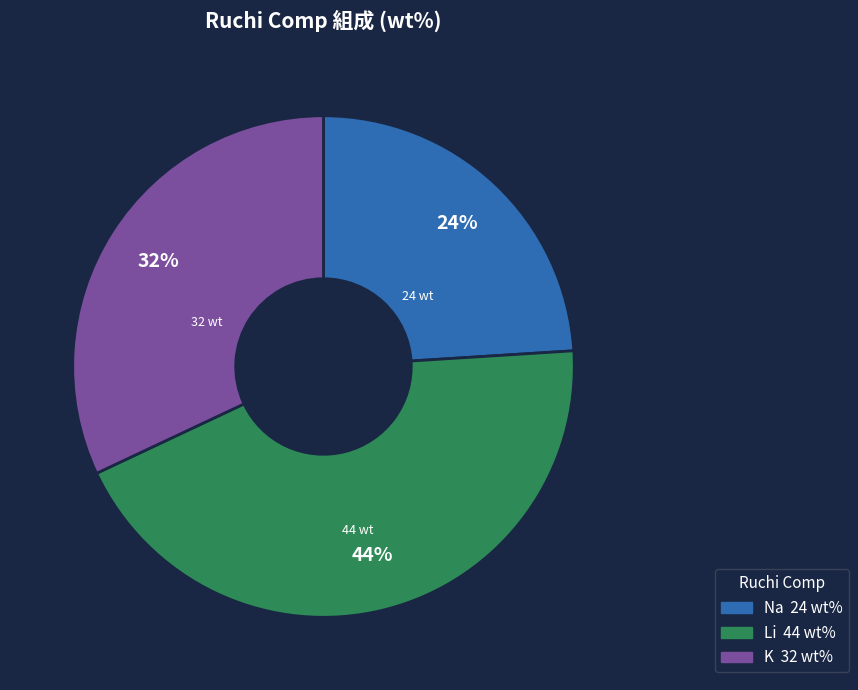

Count the number of slices in the pie.

3